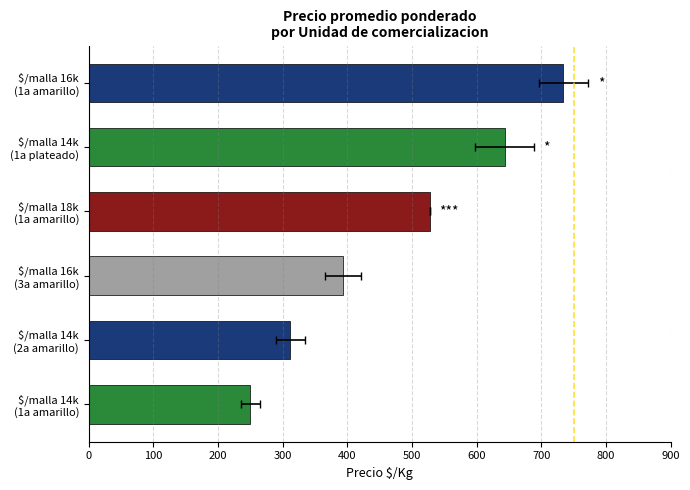

How many distinct data groups are displayed?

1